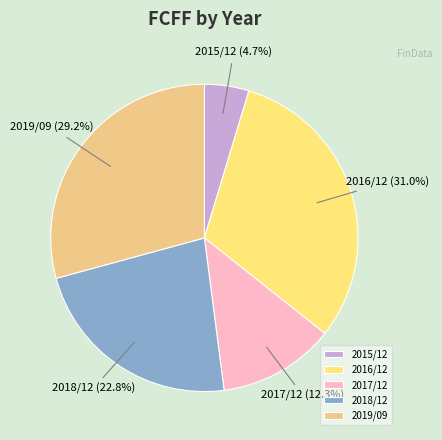

What portion of the pie excludes 2015/12?

95.3%